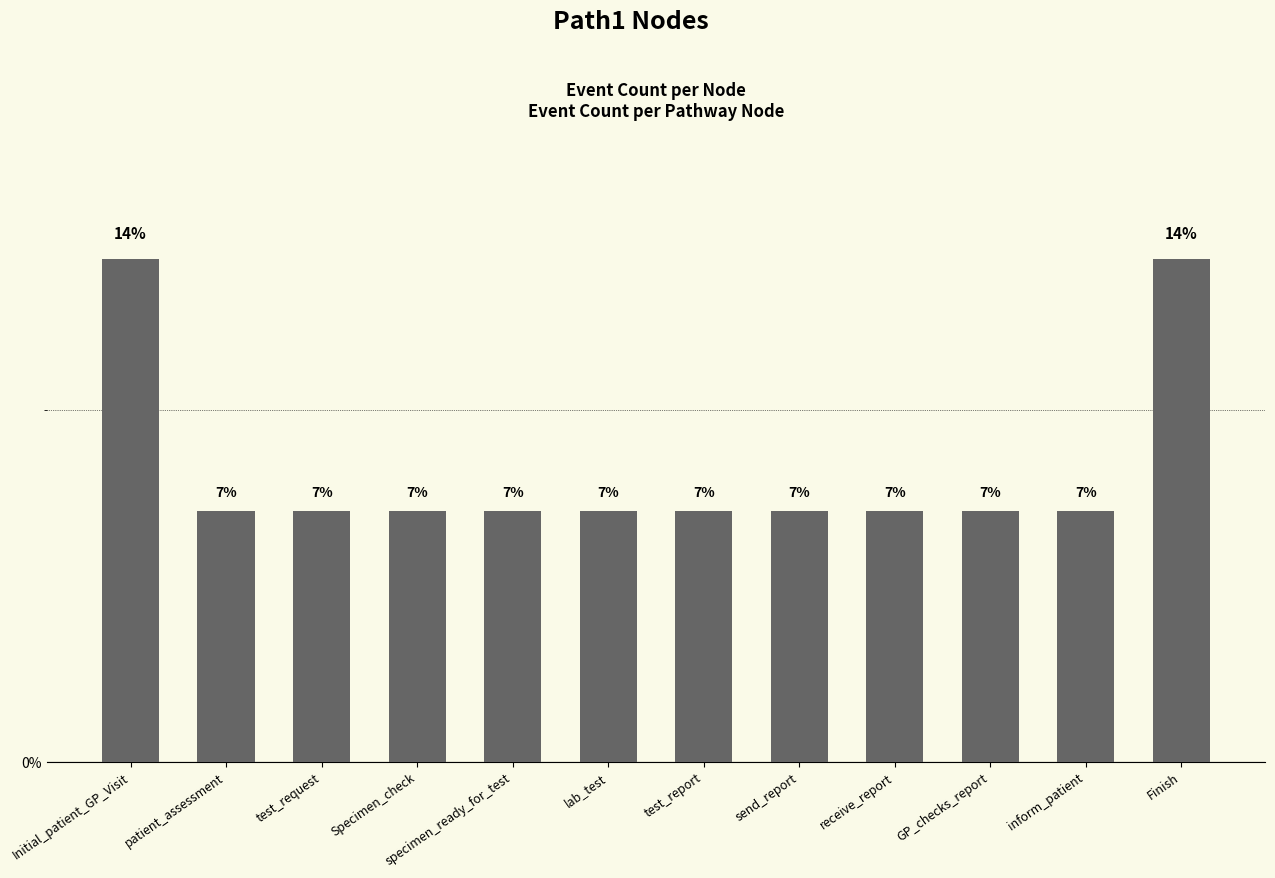

How many bars are there in total?

12